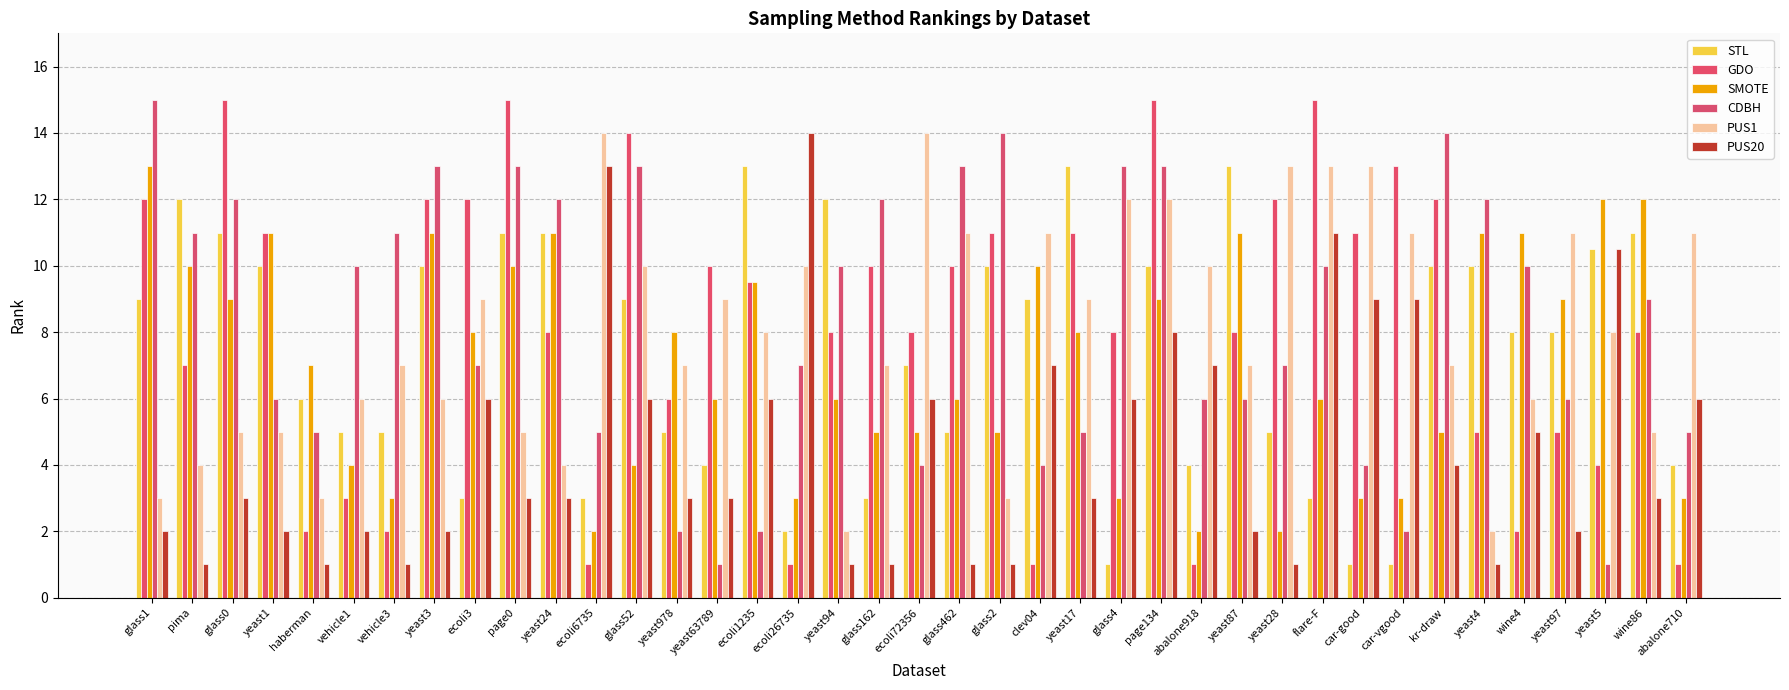

True or false: STL has a value of 13.0 at yeast87.

True